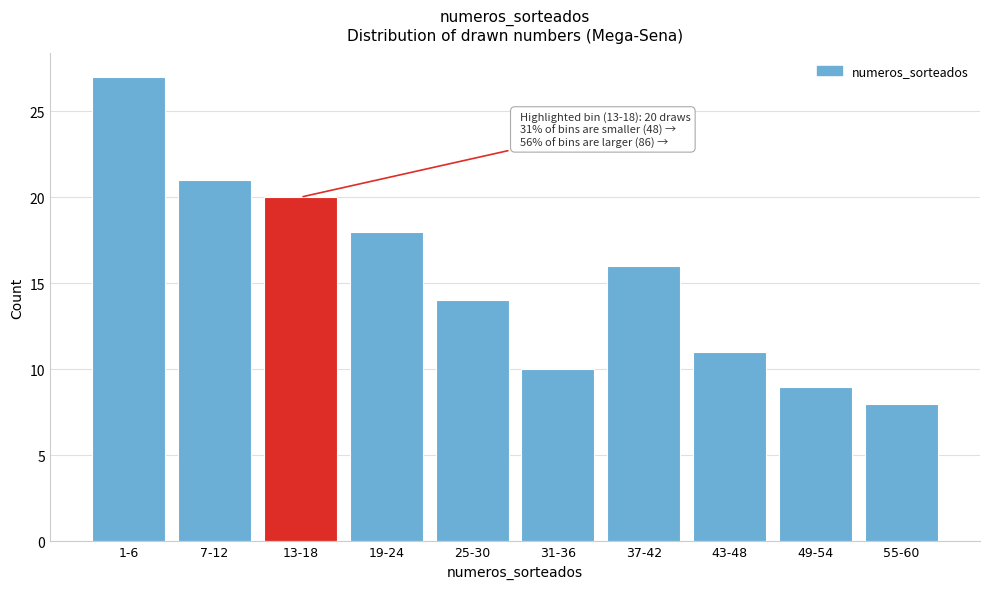

Reading right to left, transcribe all the data shown in this chart.

55-60=8	49-54=9	43-48=11	37-42=16	31-36=10	25-30=14	19-24=18	13-18=20	7-12=21	1-6=27